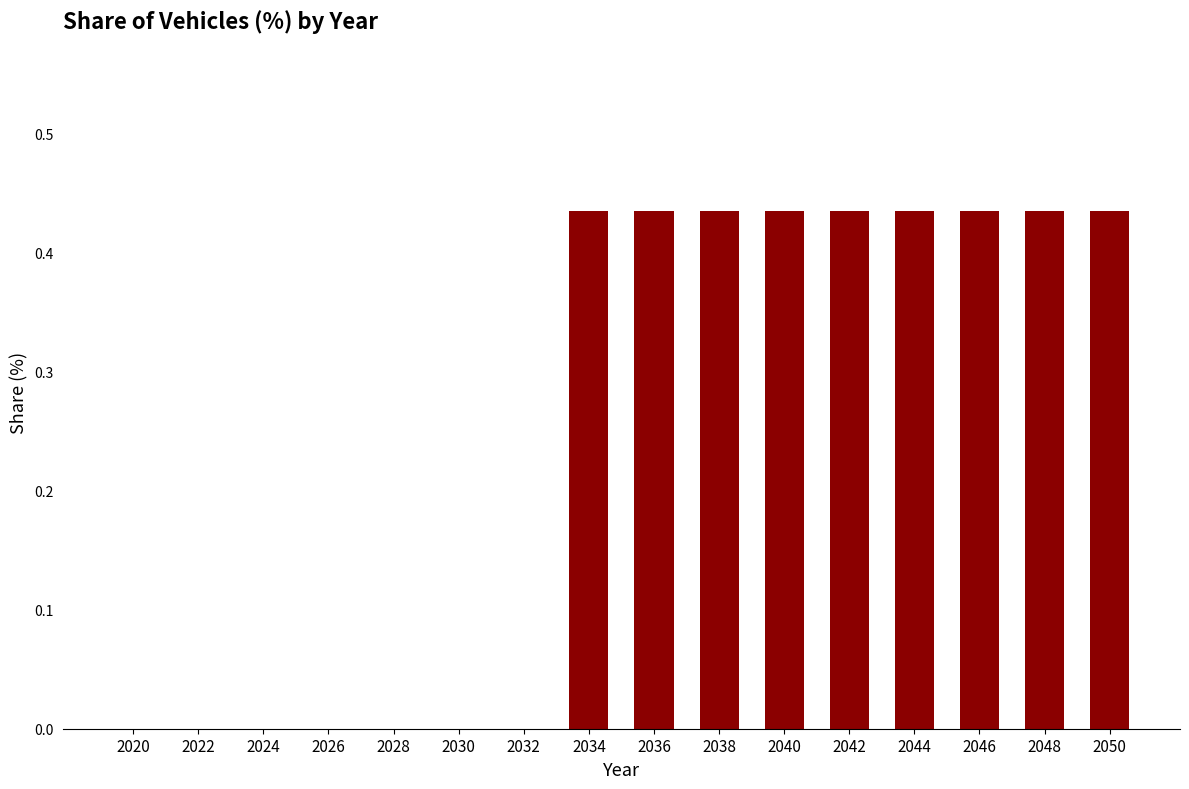

True or false: the data shows 0.0 at 2022.

True